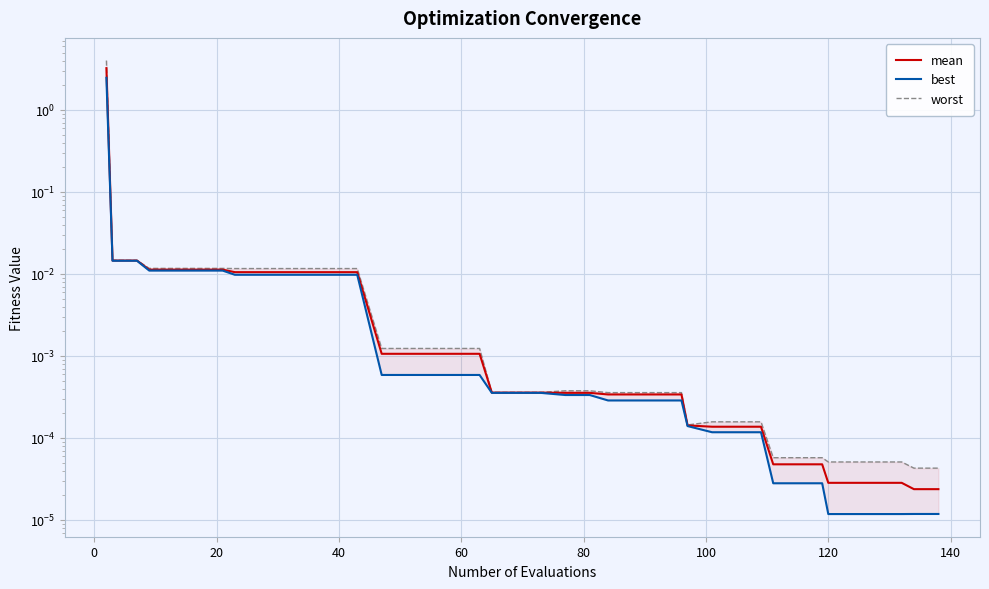

True or false: best and mean intersect in this chart.

False